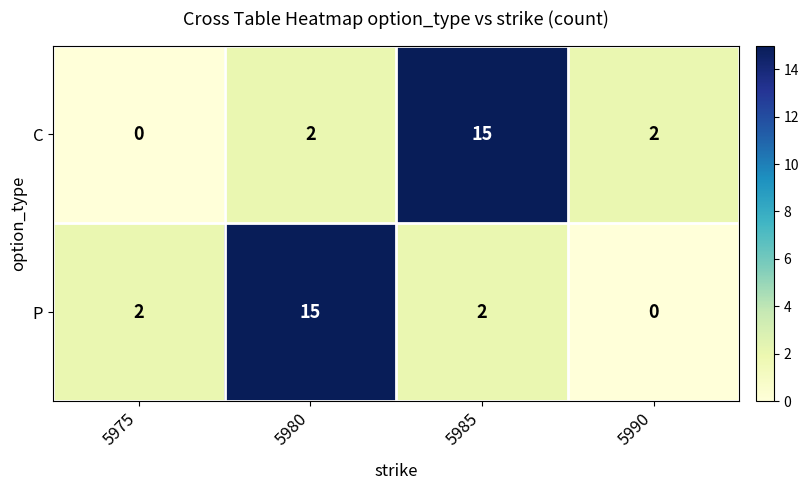

What is the greatest value displayed?

15